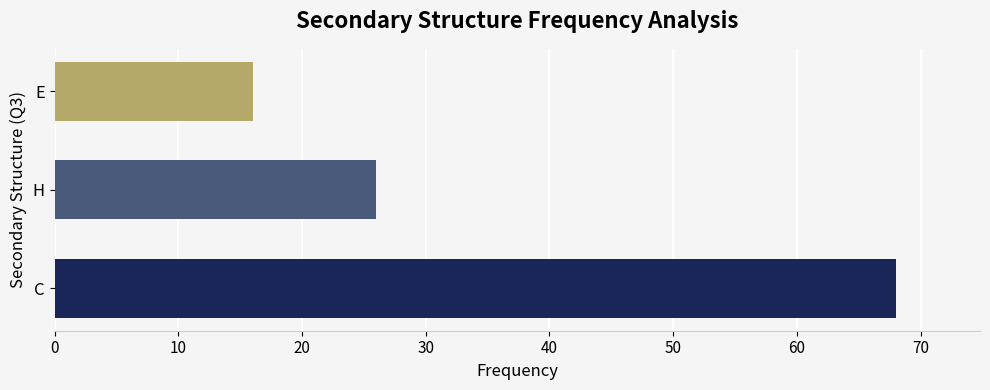

Read the value at C.

68